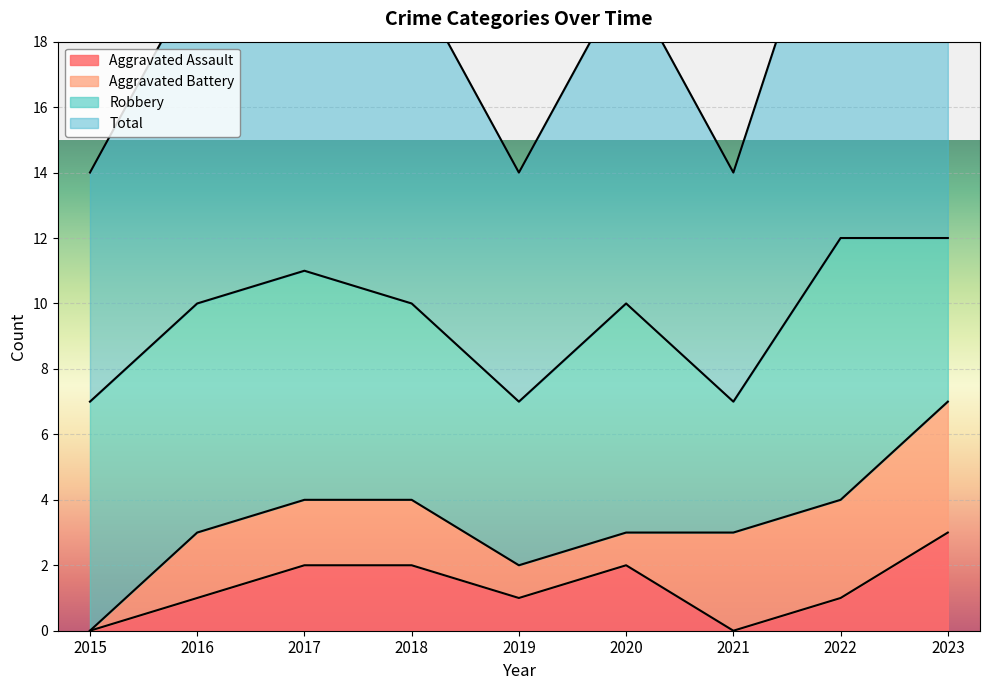

Is it true that Aggravated Assault equals 1 at 2019?

True